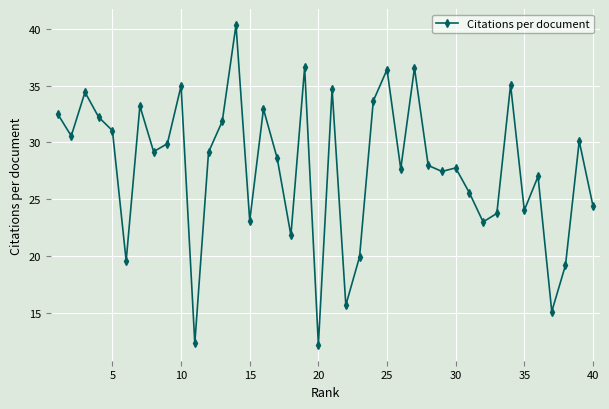

Count the number of values greater than 29.

20